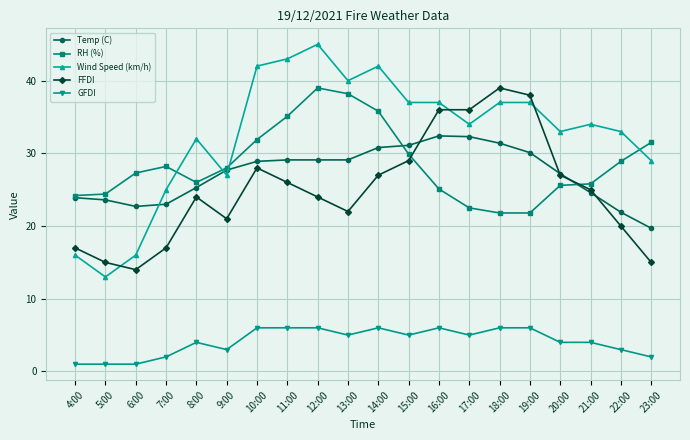

What is the label of the 9th point from the right?

15:00